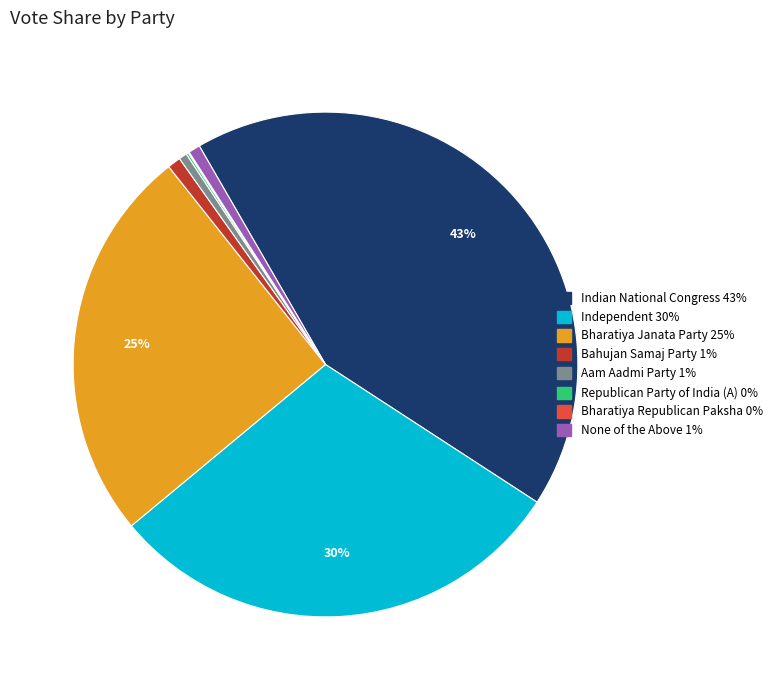

Is there any slice that represents more than half of the pie?

No